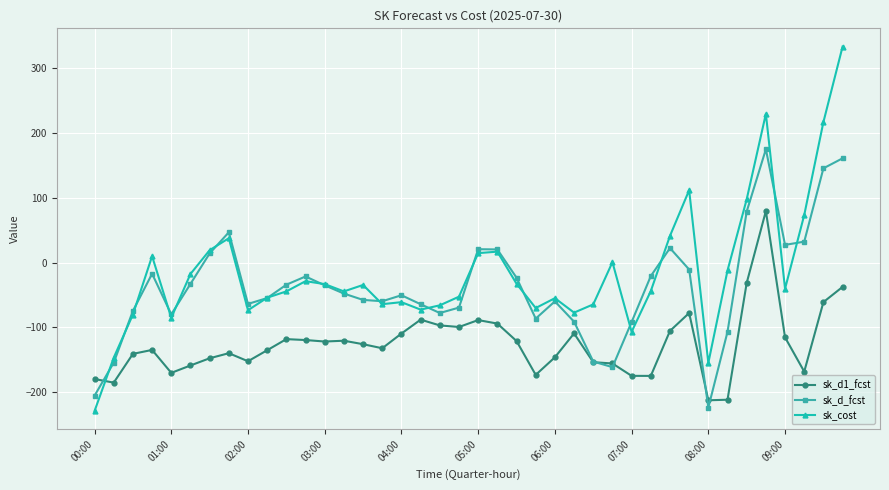

Rank the series by their average value, from highest to lowest.

sk_cost, sk_d_fcst, sk_d1_fcst